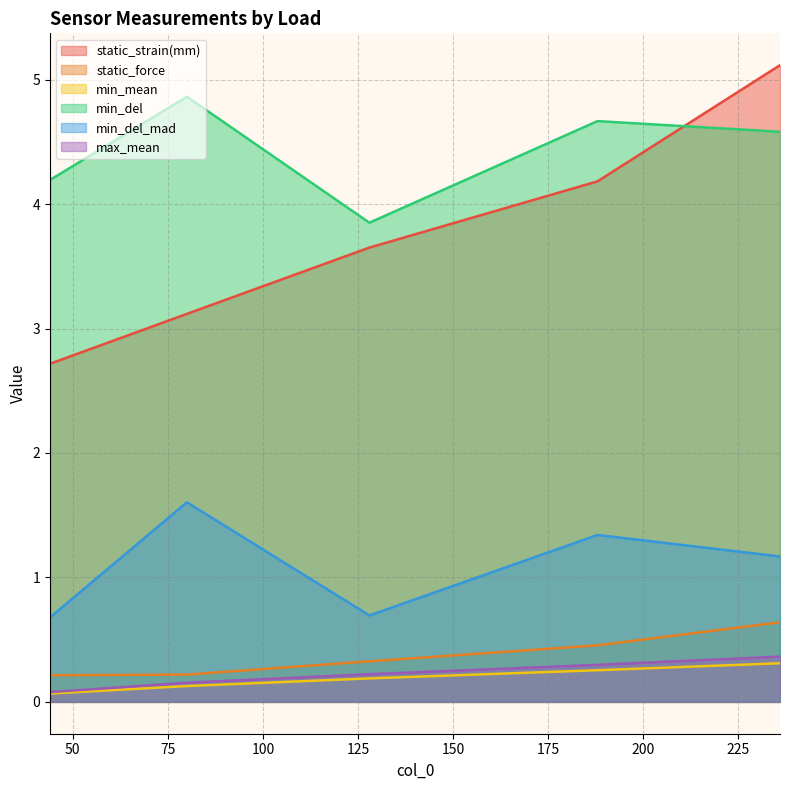

At which category is the sum across all series the highest?

236